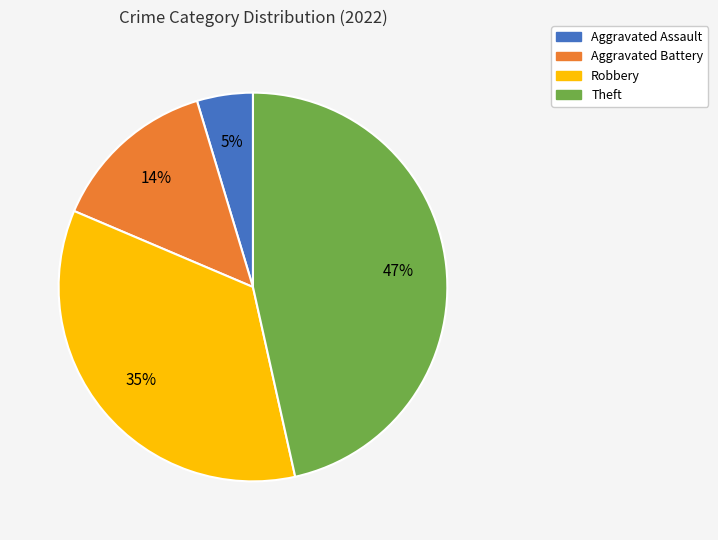

True or false: Aggravated Battery accounts for 14% of the total.

True